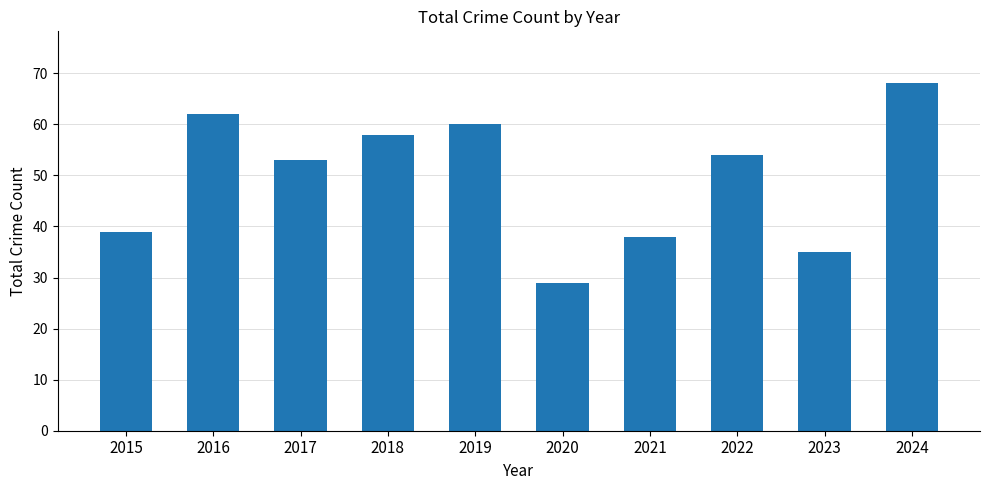

Rank the categories by value from lowest to highest.

2020, 2023, 2021, 2015, 2017, 2022, 2018, 2019, 2016, 2024